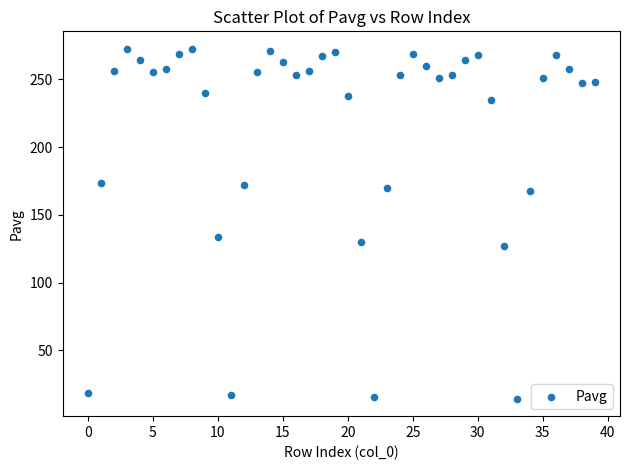

What is the range of Y values (max minus min)?

258.1